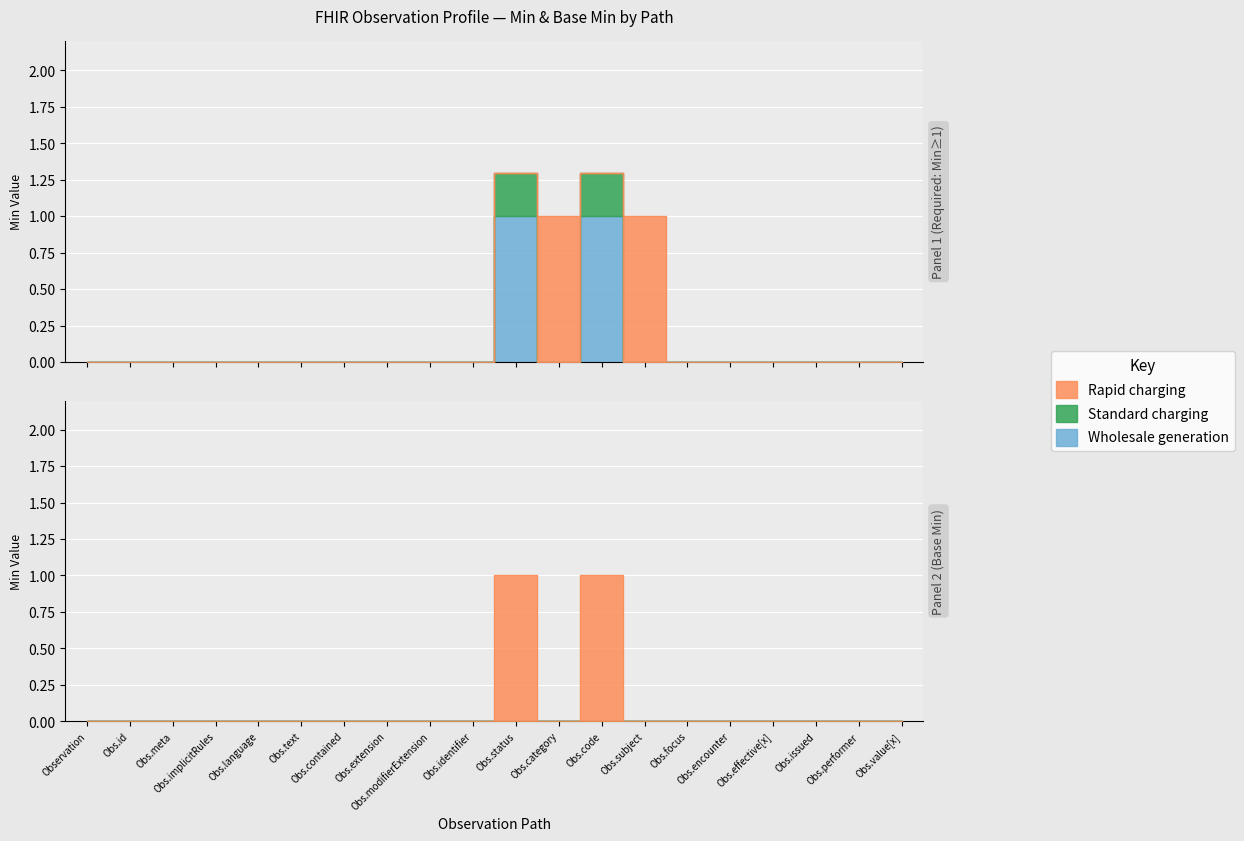

How many Rapid charging values are between 0 and 1?

20